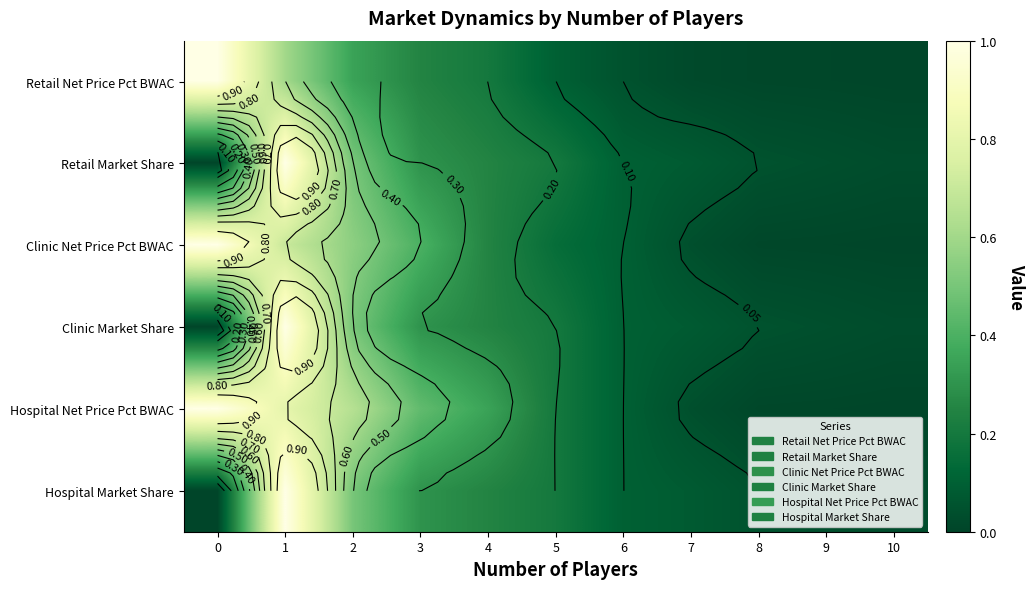

What is the highest value of the Hospital Market Share series?

1.0